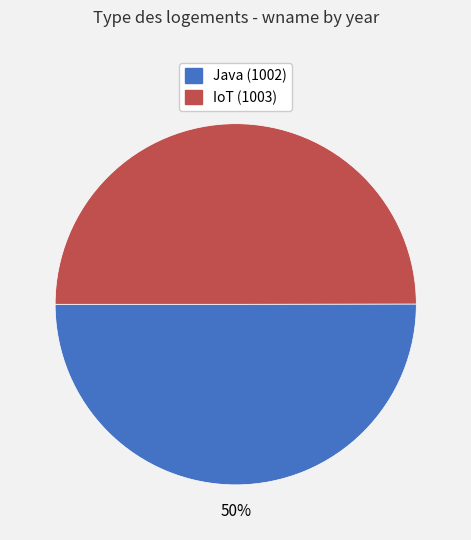

Is the sum of Java (1002) and IoT (1003) greater than half?

Yes